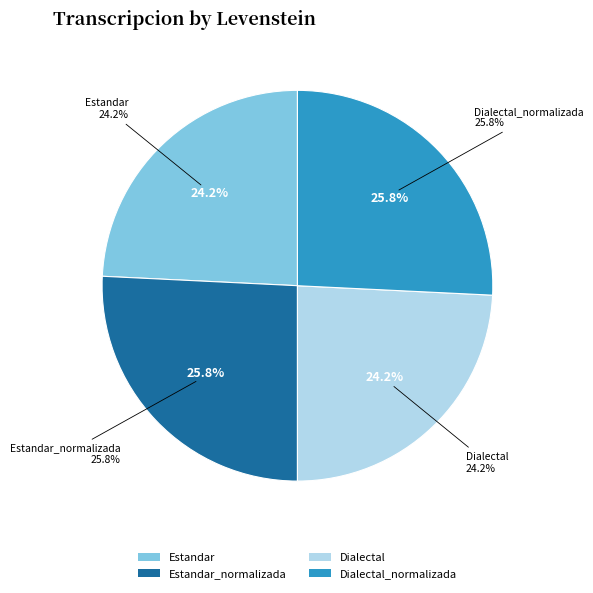

Is Dialectal the majority of the pie?

No